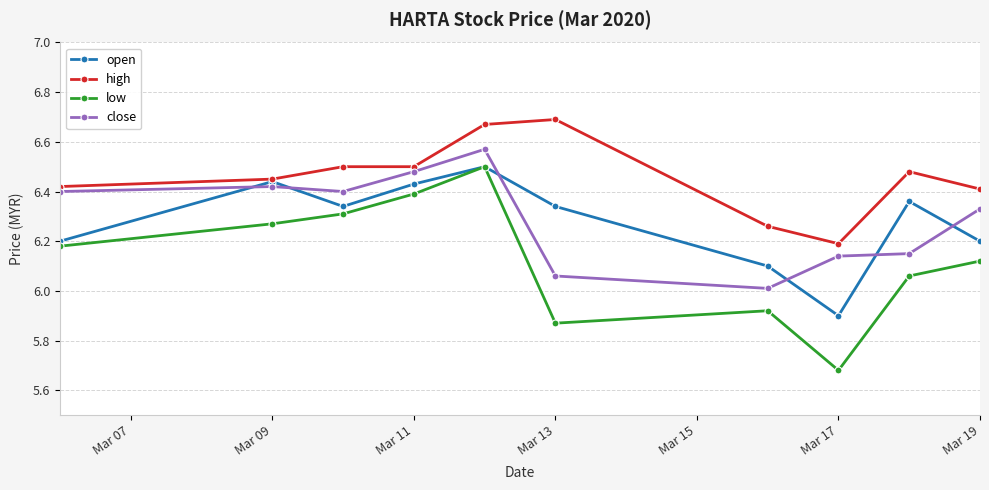

How many lines are shown in the chart?

4